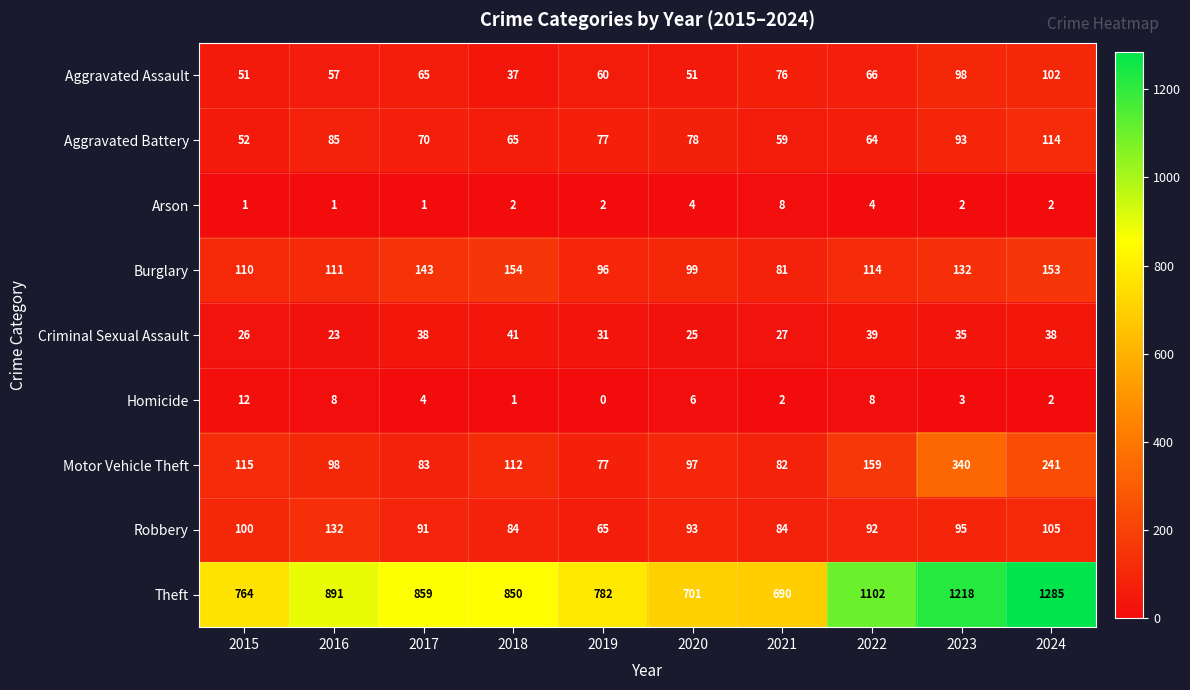

List the series in order of their peak value, lowest first.

Arson, Homicide, Criminal Sexual Assault, Aggravated Assault, Aggravated Battery, Robbery, Burglary, Motor Vehicle Theft, Theft